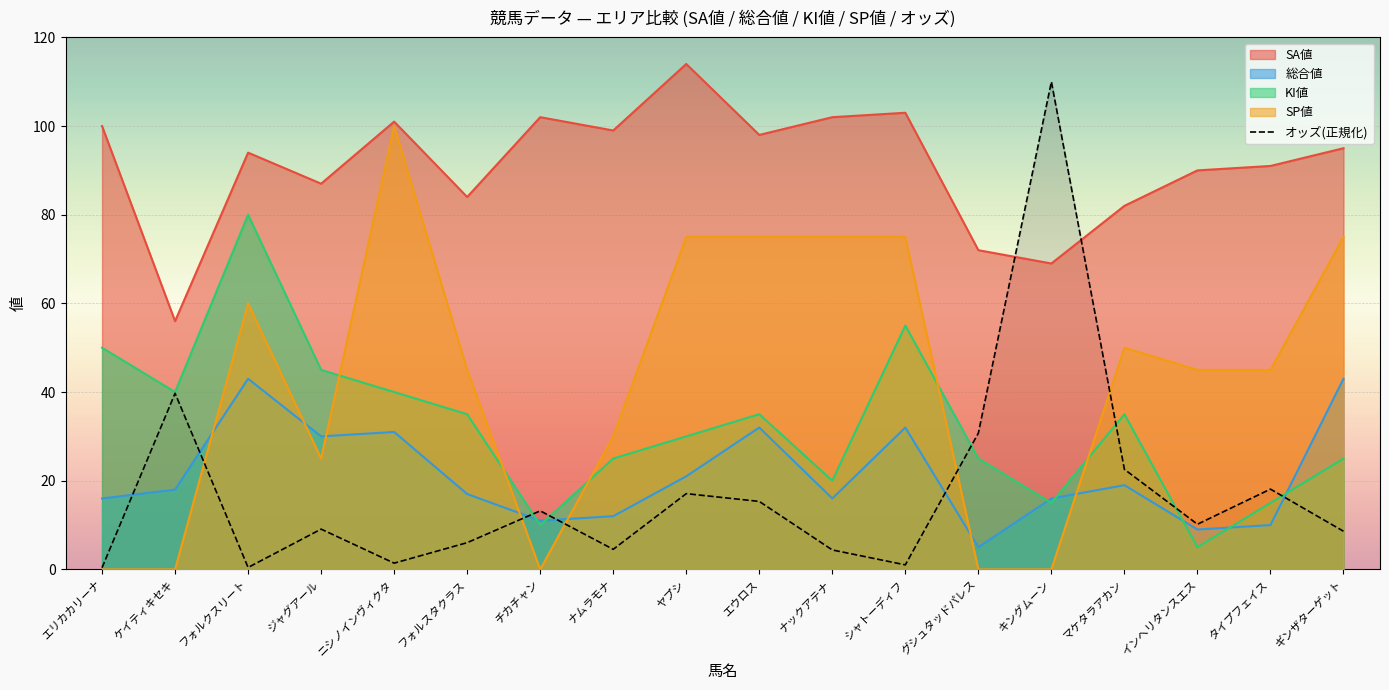

At シャトーディフ, list the series in order from largest to smallest.

SA値, SP値, KI値, 総合値, オッズ(正規化)